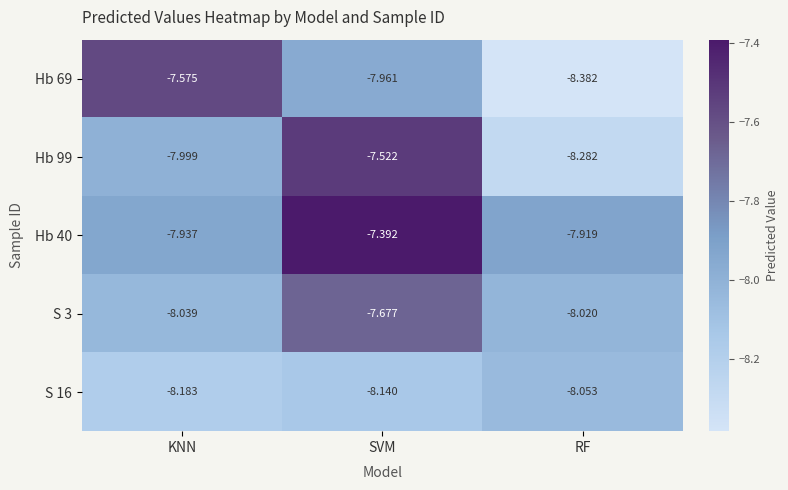

What is the total value across all series at RF?

-40.7